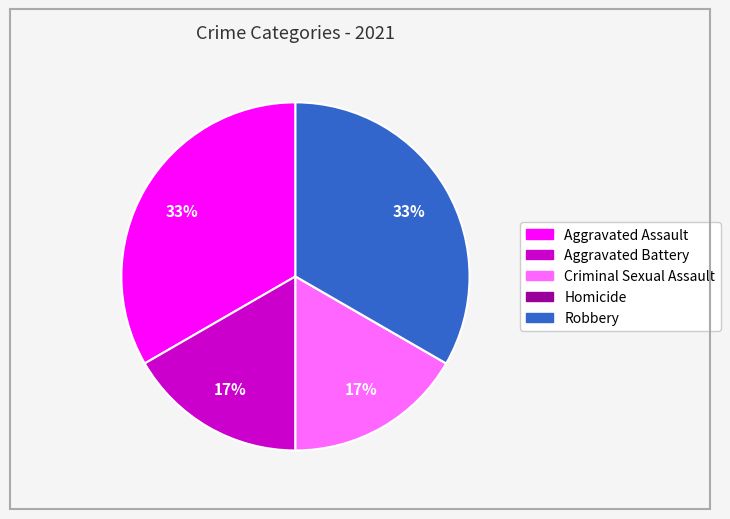

The Aggravated Assault slice represents 33% of the pie. True or false?

True